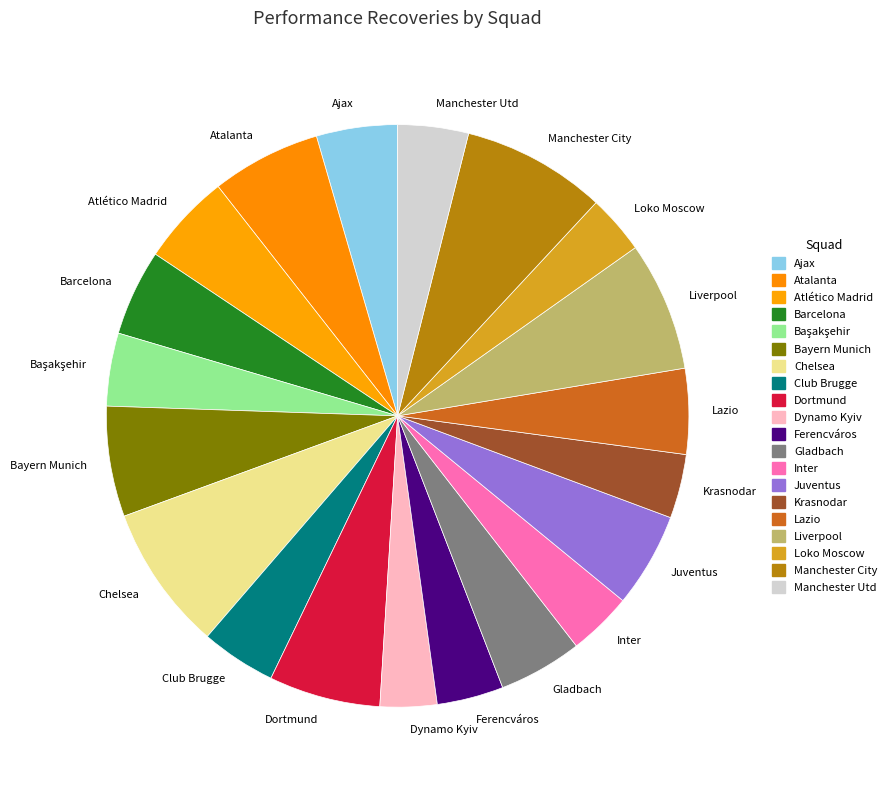

Do Chelsea and Atlético Madrid together represent more than half of the pie?

No